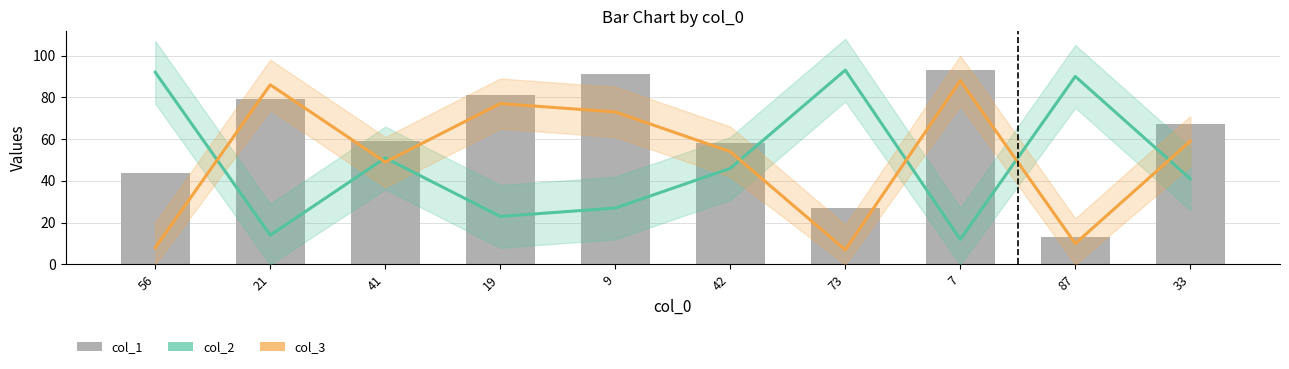

What are all the series names shown in the legend?

col_2, col_3, col_1